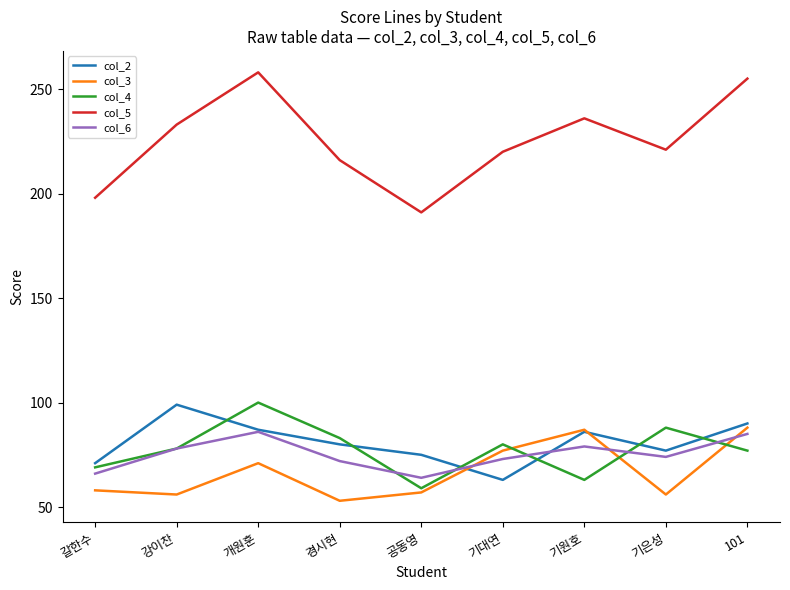

What position from the left is 개원훈?

3